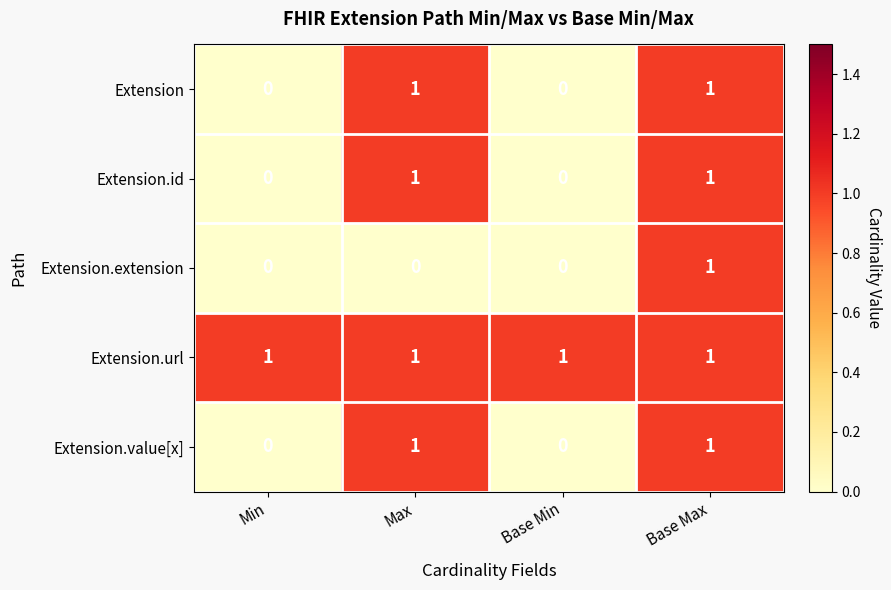

At how many categories does at least one series exceed 0?

4